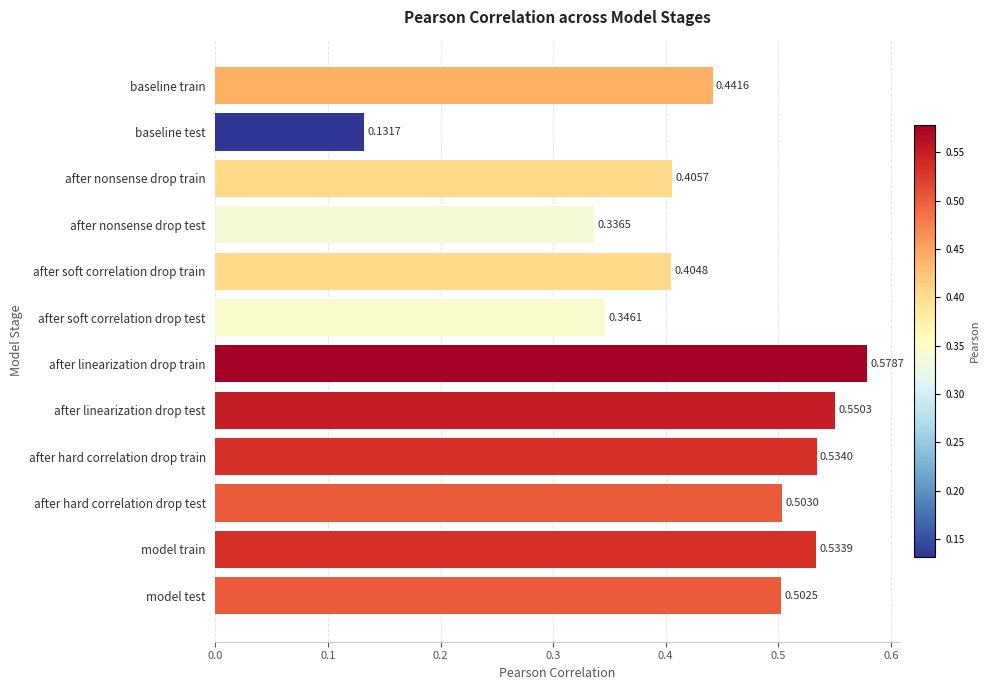

Rank the categories by value from highest to lowest.

after linearization drop train, after linearization drop test, after hard correlation drop train, model train, after hard correlation drop test, model test, baseline train, after nonsense drop train, after soft correlation drop train, after soft correlation drop test, after nonsense drop test, baseline test